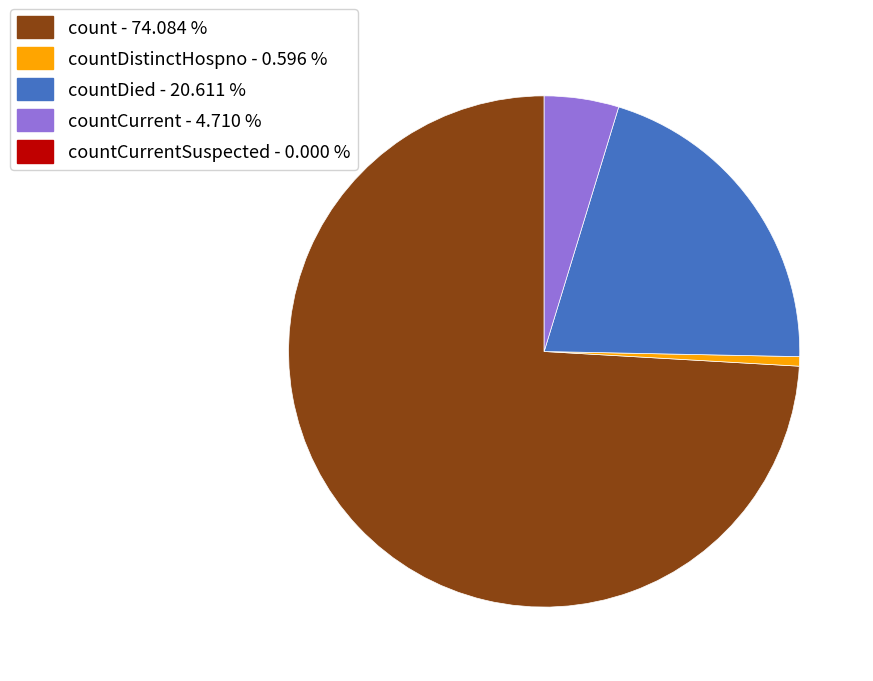

Is there any slice that represents more than half of the pie?

Yes